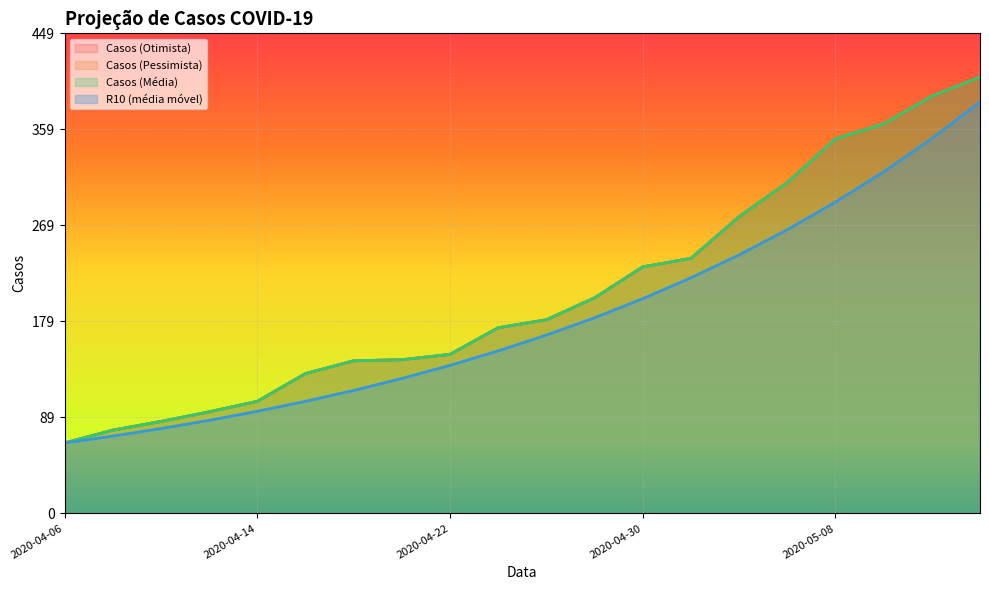

What is the spread (max minus min) of values at 2020-04-10?

6.7